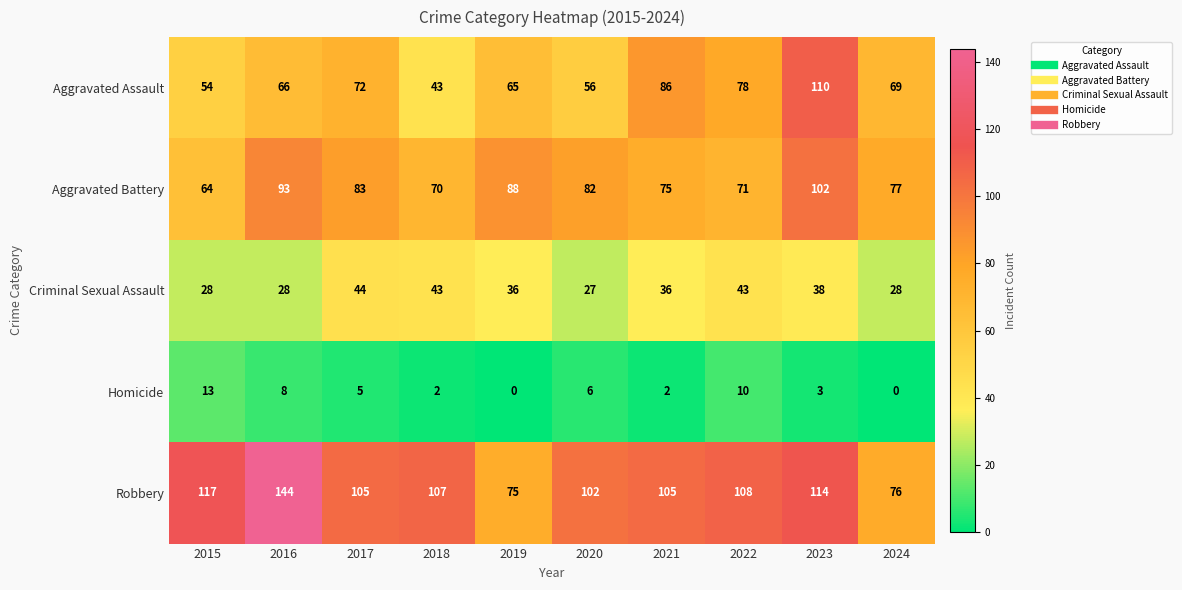

Count the number of data series in this chart.

5